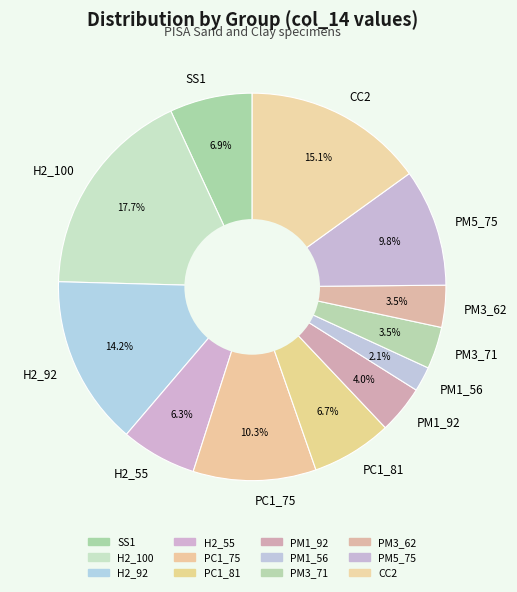

What percentage is NOT represented by PM1_92?

96.0%